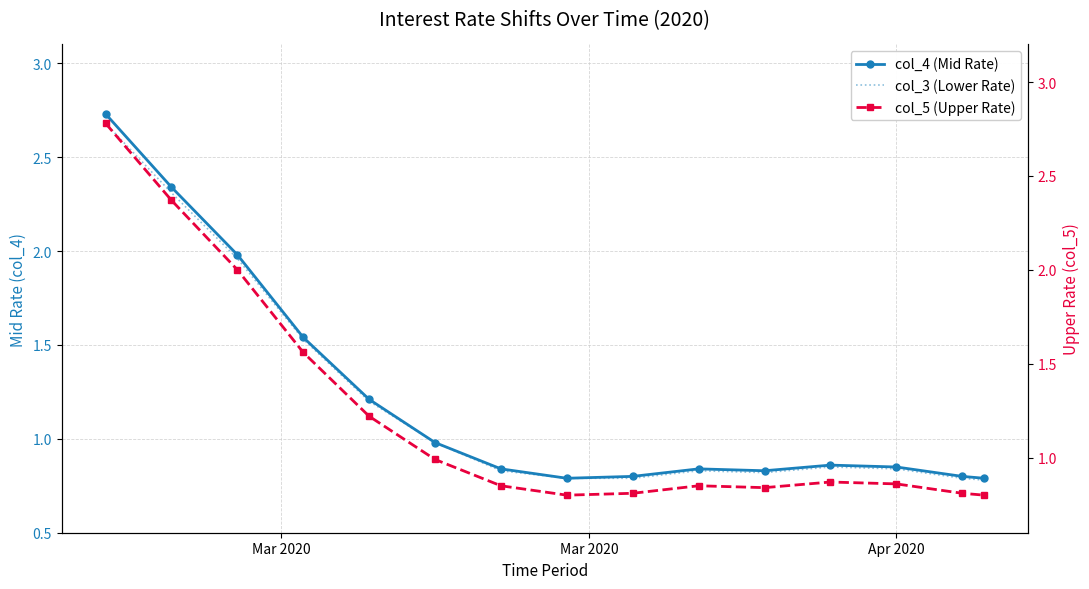

What is the difference between the maximum and minimum values in the col_4 (Mid Rate) series?

1.9